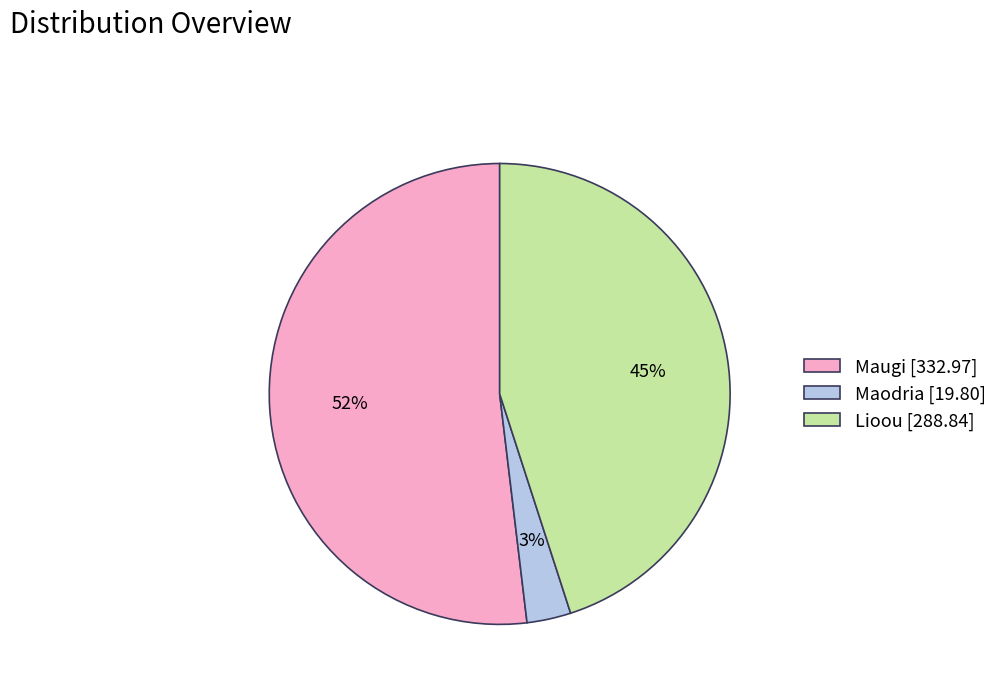

Count the number of slices in the pie.

3